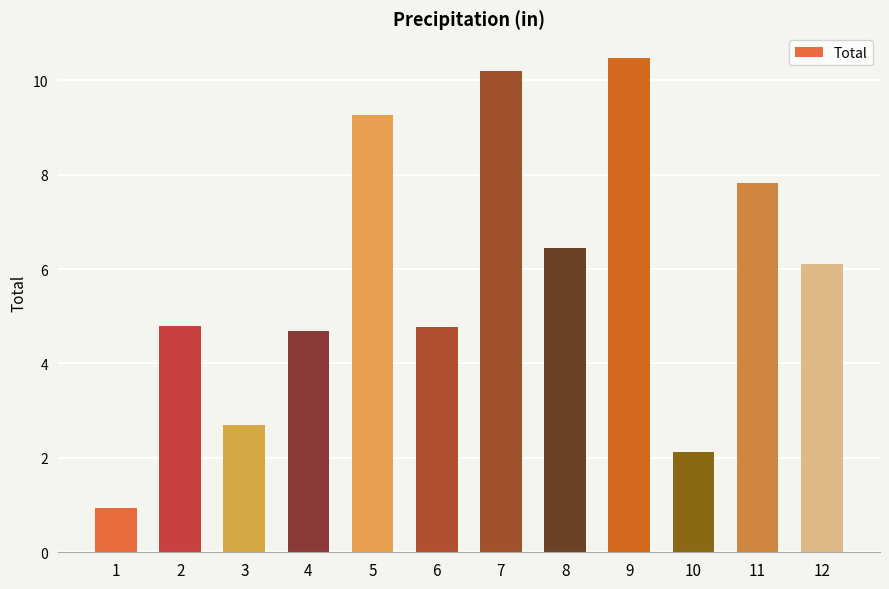

Which label corresponds to the largest value in the chart?

9